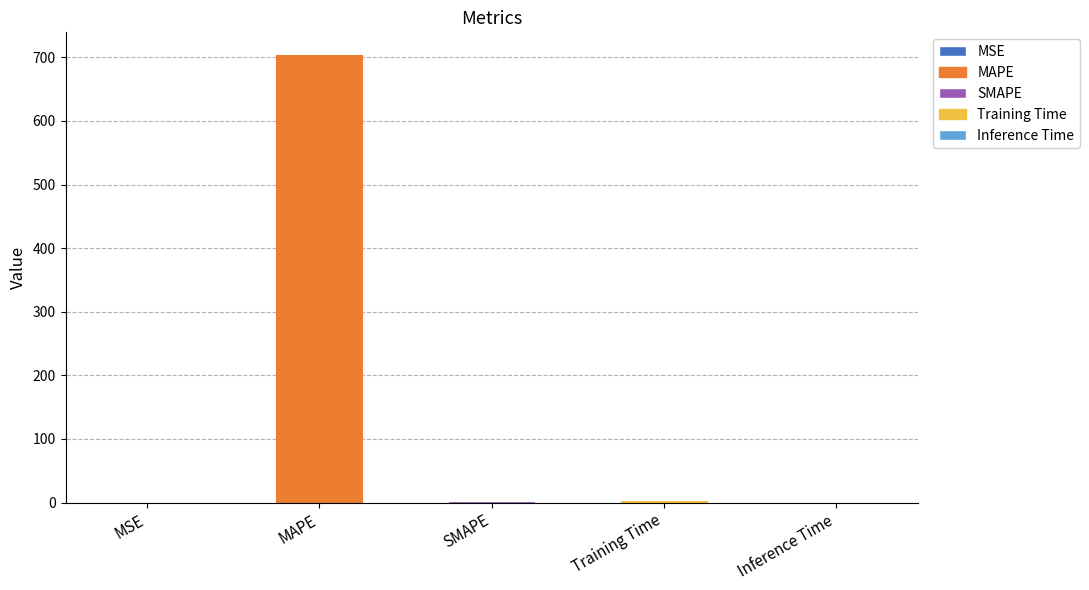

List the labels in order of value, largest first.

MAPE, SMAPE, Training Time, Inference Time, MSE